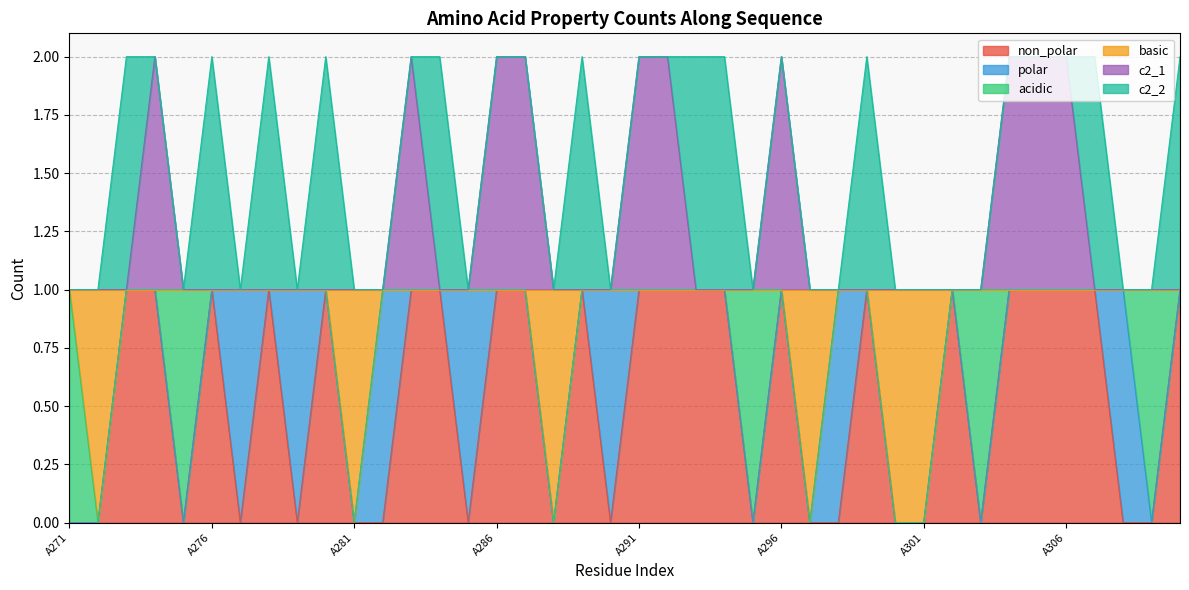

True or false: non_polar and c2_1 cross at least once.

False